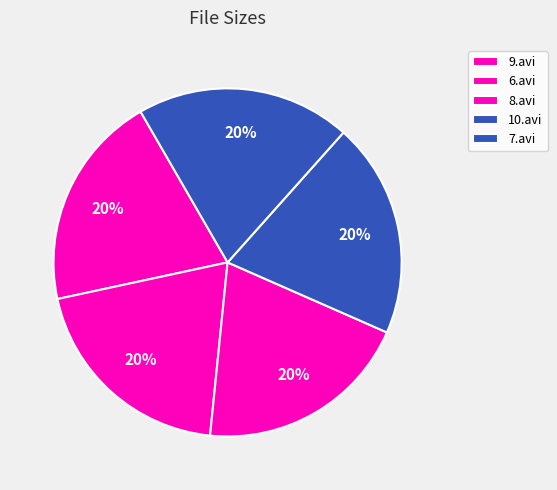

Does 8.avi account for over 50% of the chart?

No